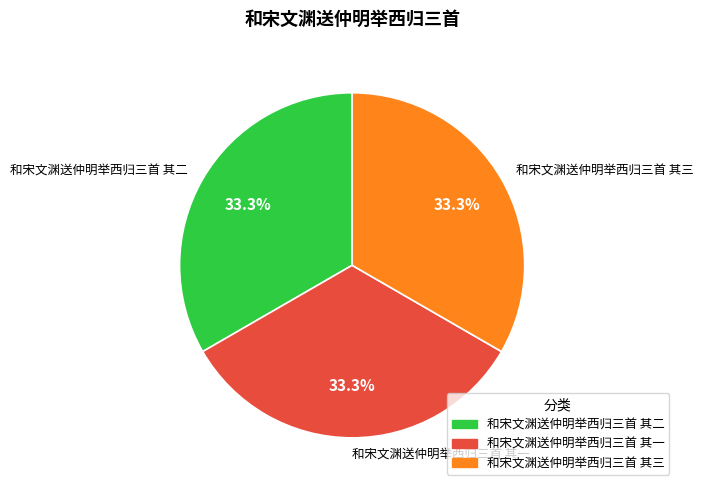

Does any single category account for the majority?

No